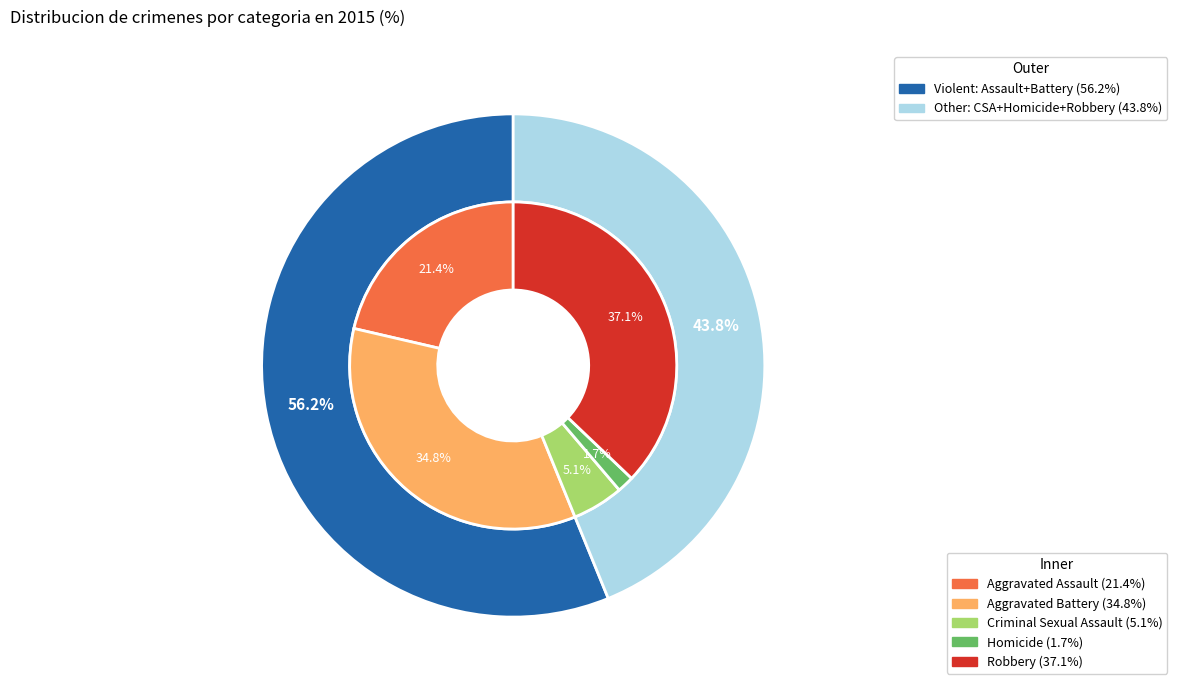

What is the largest slice in the pie chart?

Robbery